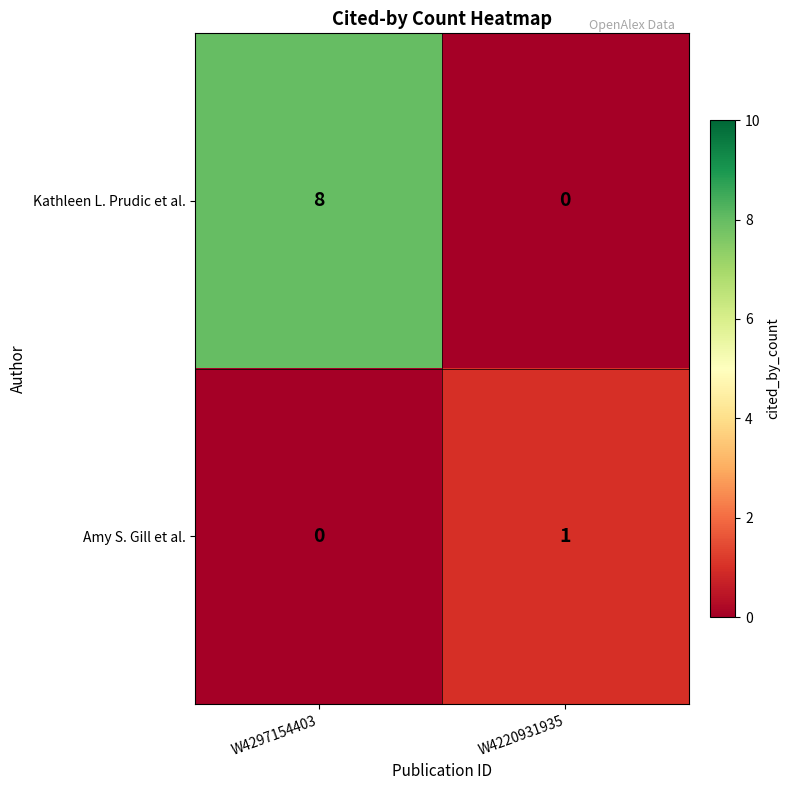

What is the sum of the Kathleen L. Prudic et al. values at W4297154403 and W4220931935?

8